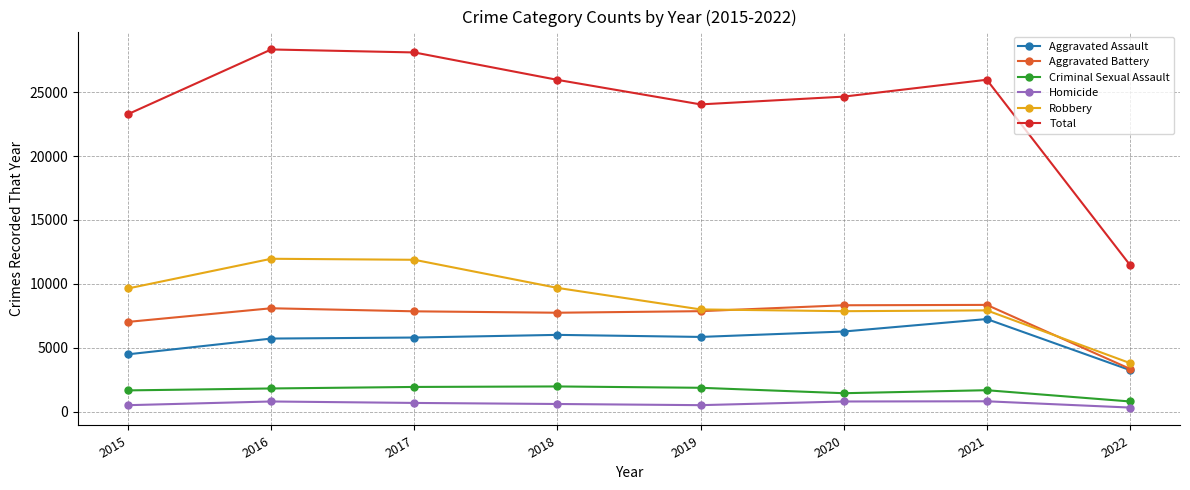

At 2017, list the series in order from smallest to largest.

Homicide, Criminal Sexual Assault, Aggravated Assault, Aggravated Battery, Robbery, Total